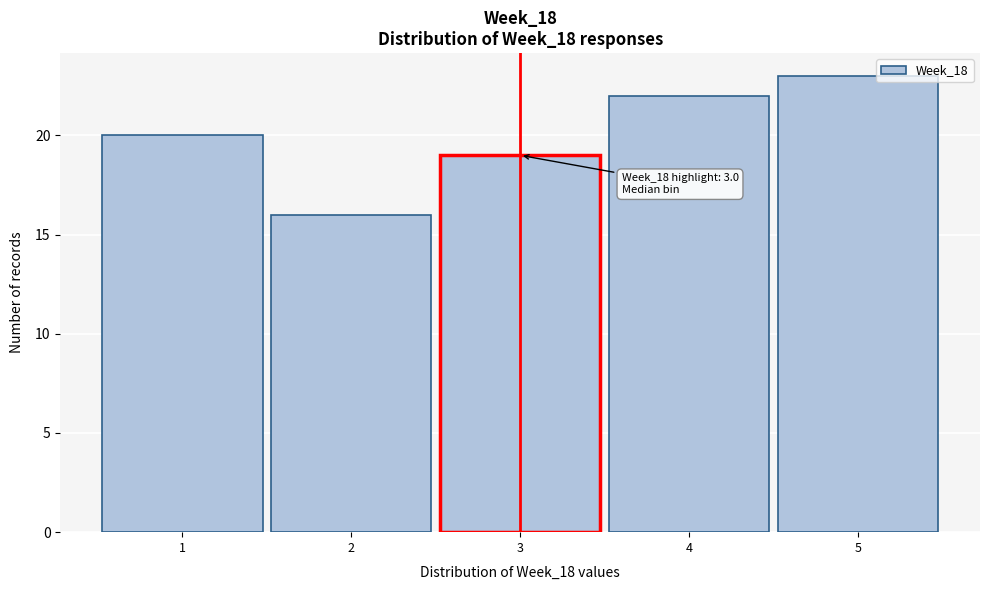

Over which range of the x-axis is the bar tallest?

4.5 to 5.5